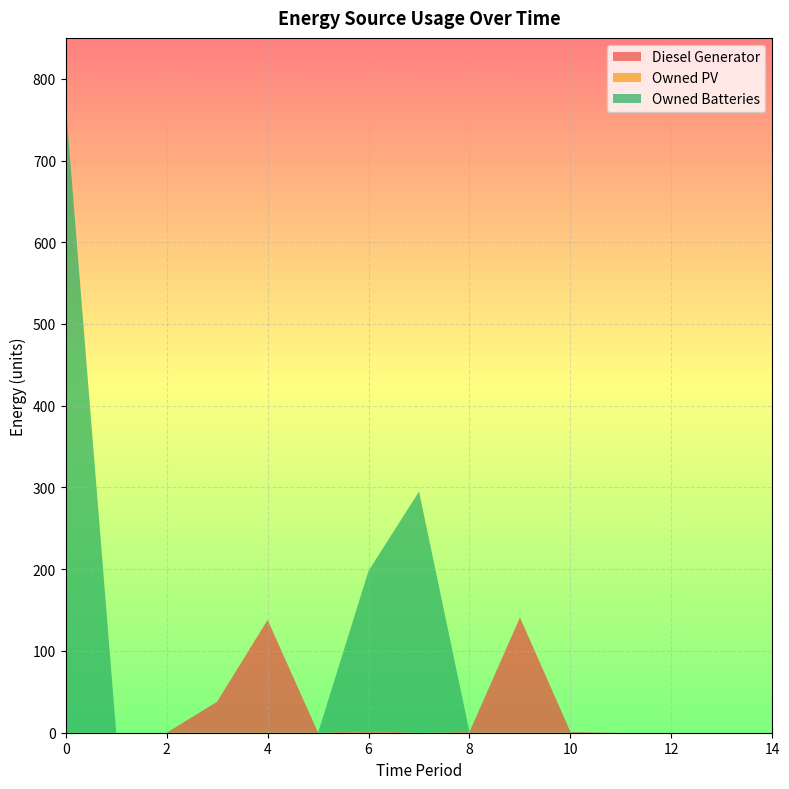

Reading right to left, what are all the values shown in this chart?

Diesel Generator: 14=0	13=0	12=0	11=0	10=1	9=141	8=1	7=0	6=2	5=0	4=138	3=38	2=0	1=0	0=0
Owned PV: 14=0	13=0	12=0	11=0	10=0	9=0	8=0	7=0	6=0	5=0	4=0	3=0	2=0	1=0	0=0
Owned Batteries: 14=0	13=0	12=0	11=0	10=0	9=0	8=0	7=295	6=196	5=0	4=0	3=0	2=0	1=0	0=768